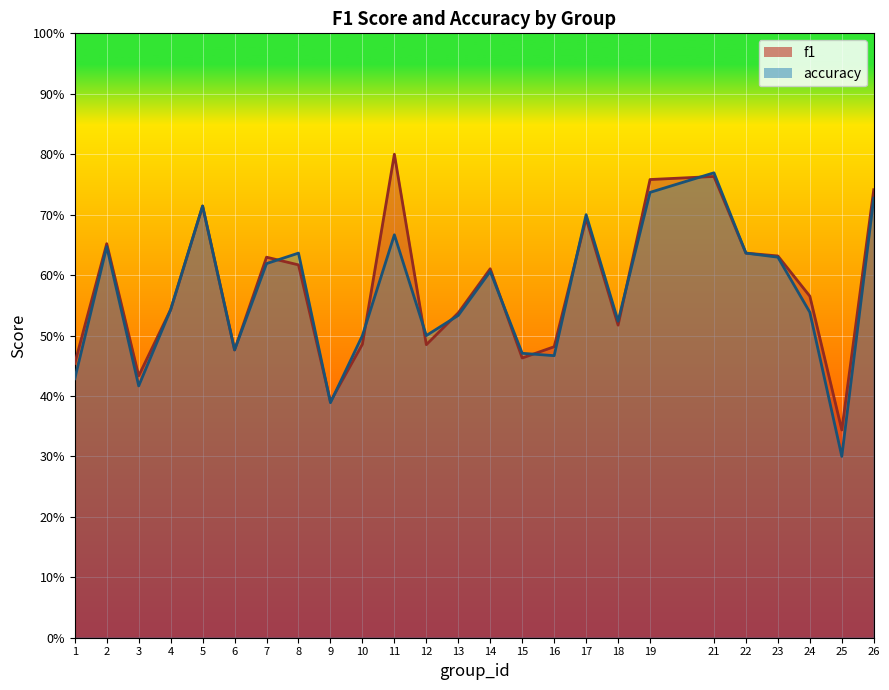

Where is f1 nearest to the value 0?

25